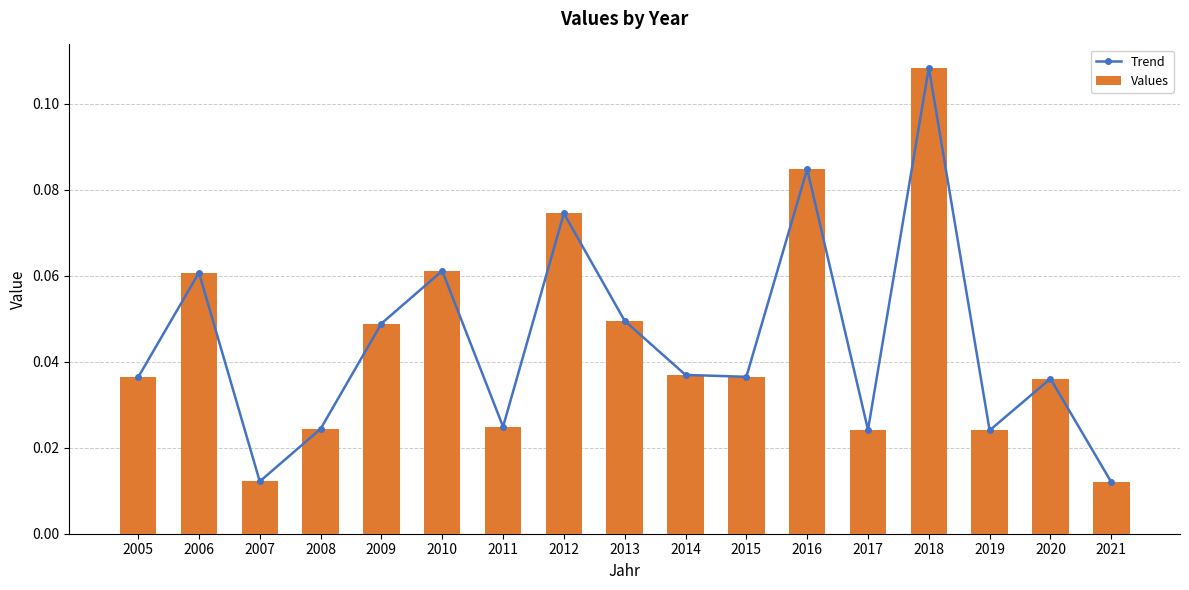

Reading left to right, list all the values displayed in this chart.

Trend: 0.0	0.1	0.0	0.0	0.0	0.1	0.0	0.1	0.0	0.0	0.0	0.1	0.0	0.1	0.0	0.0	0.0
Values: 0.0	0.1	0.0	0.0	0.0	0.1	0.0	0.1	0.0	0.0	0.0	0.1	0.0	0.1	0.0	0.0	0.0